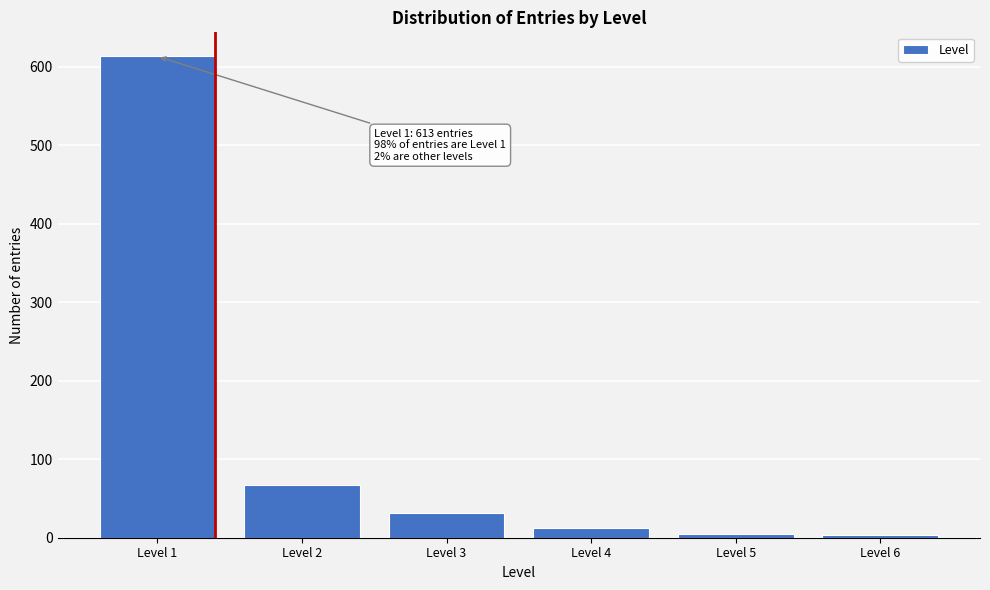

Which has a higher value, Level 1 or Level 3?

Level 1